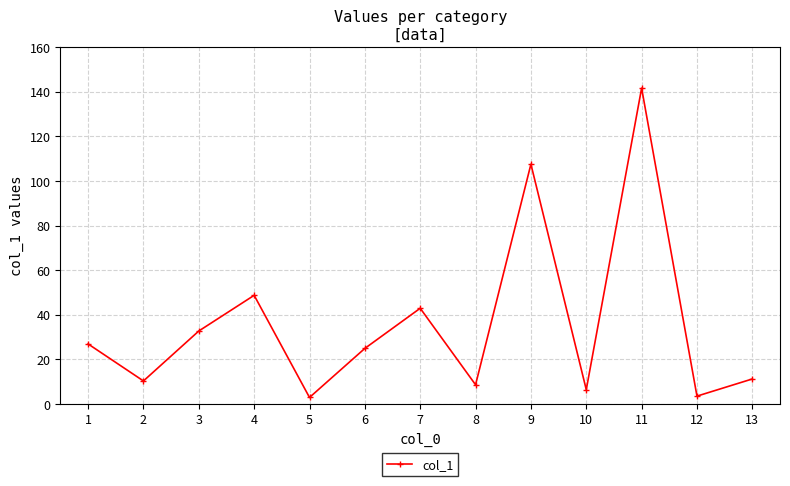

At which category does the chart reach its peak across all series?

11